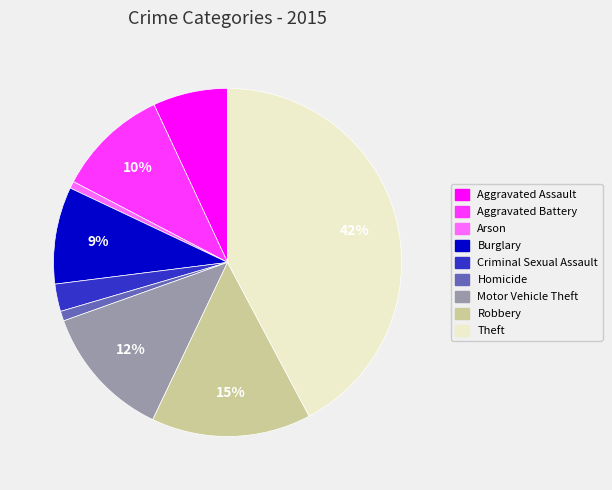

The Theft slice represents 51% of the pie. True or false?

False